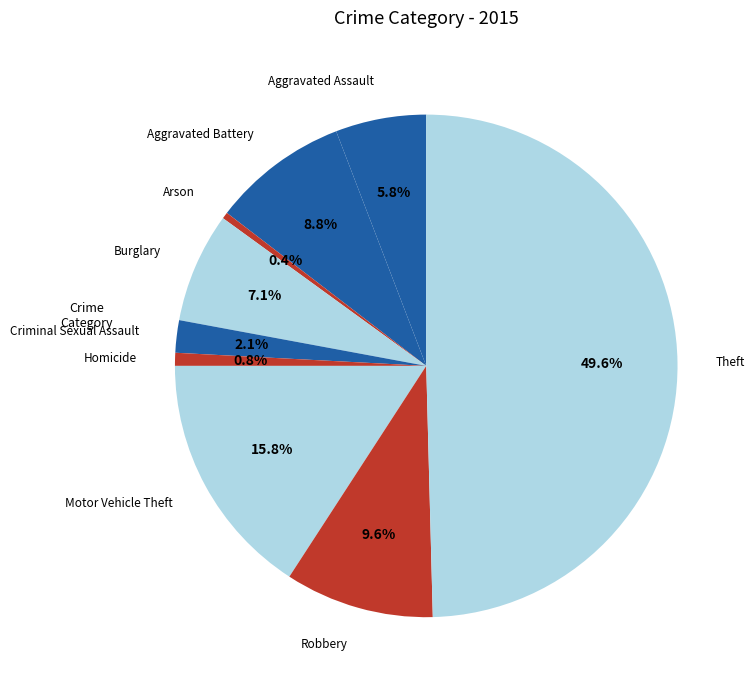

To the nearest percent, what portion does Motor Vehicle Theft represent?

16%